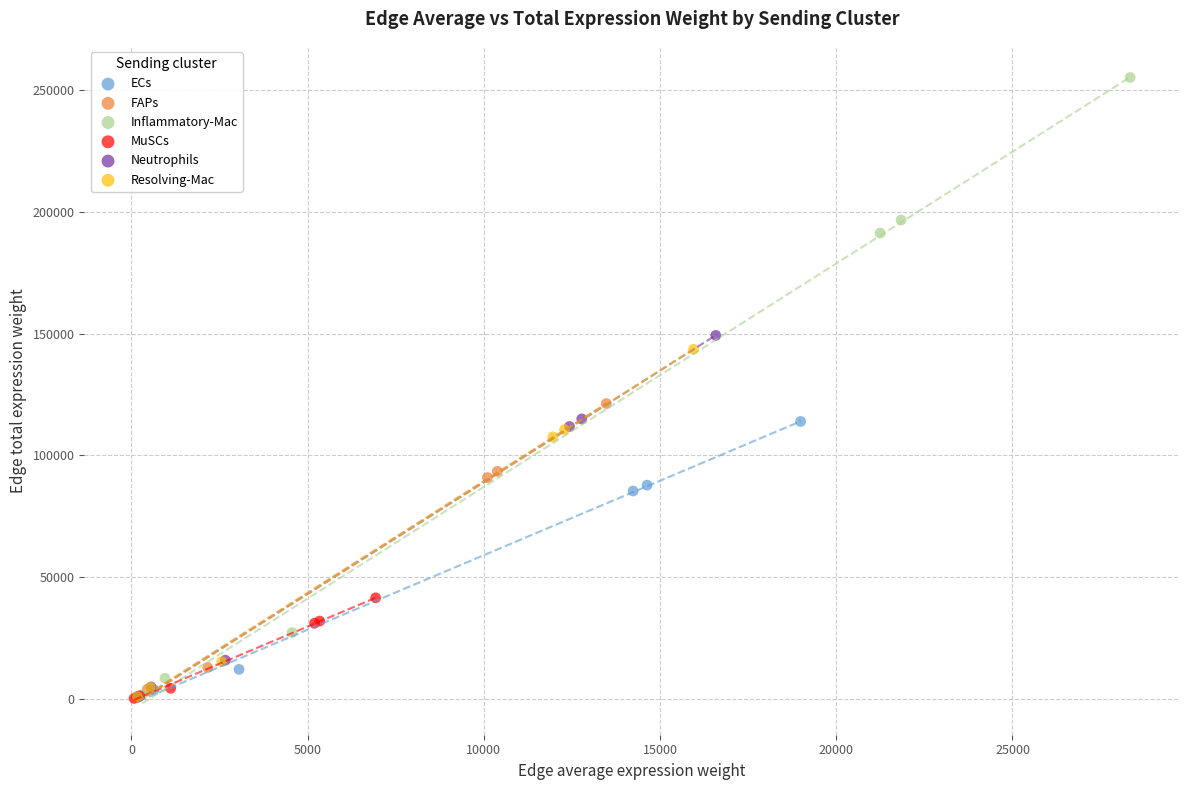

Which series reaches the maximum Y coordinate?

Inflammatory-Mac